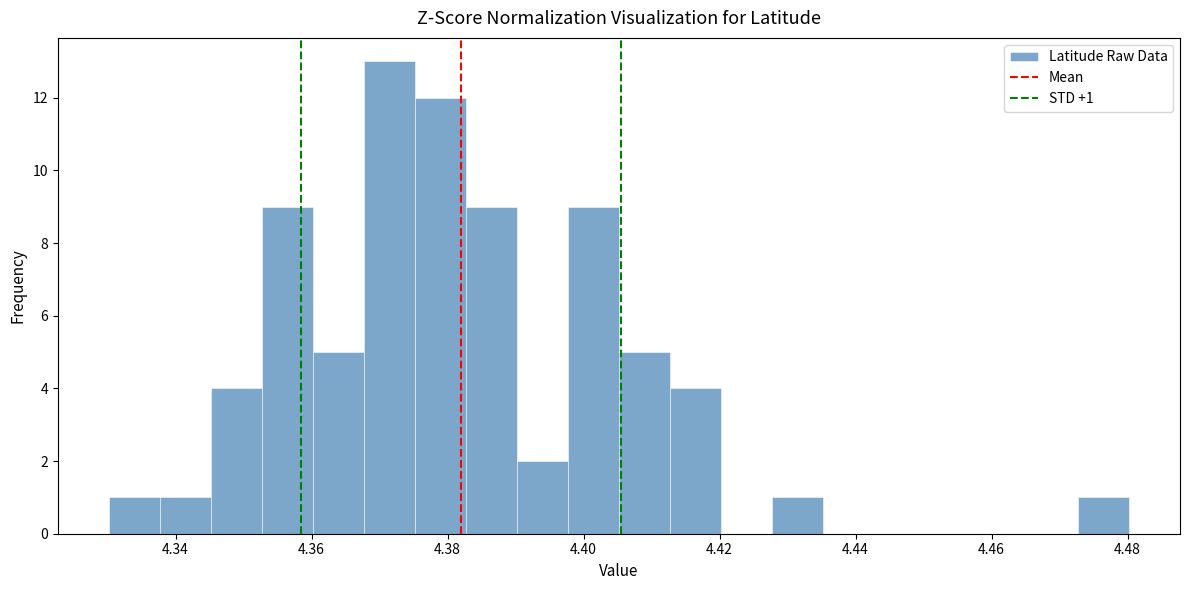

Around what value on the x-axis is the tallest bar? Give the approximate position of its centre, as read against the axis.

4.372